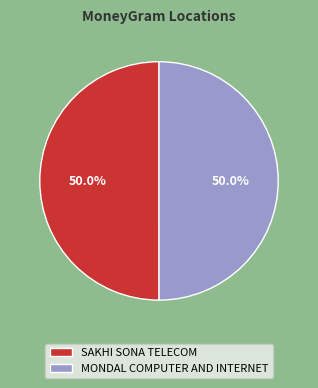

What is the ratio of the value at MONDAL COMPUTER AND INTERNET to the value at SAKHI SONA TELECOM?

1.0